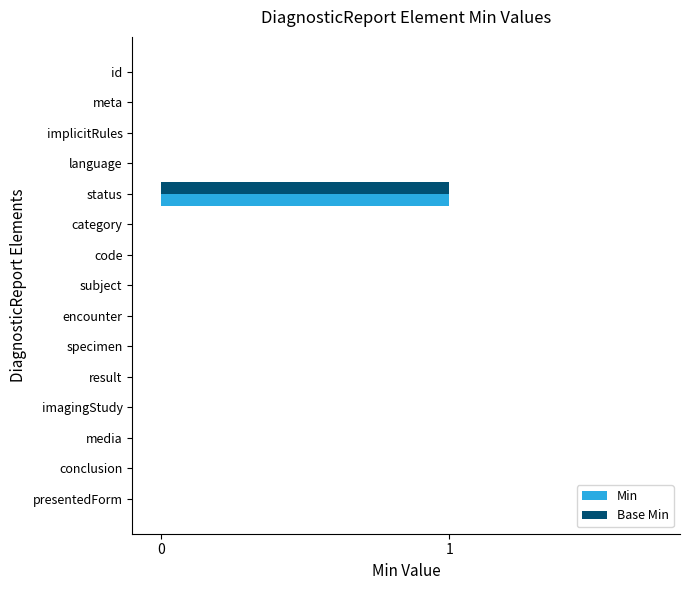

The value of Base Min at presentedForm is 1. True or false?

False